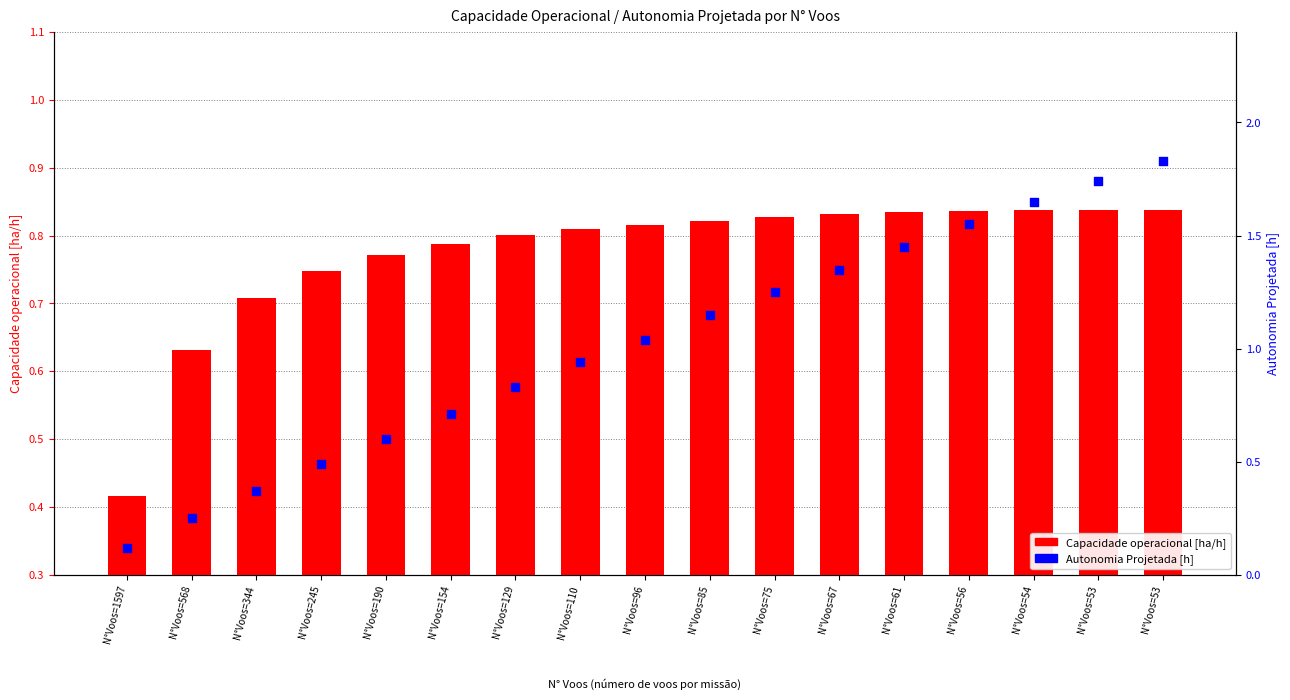

Which series reaches the minimum Y coordinate?

Autonomia Projetada [h]